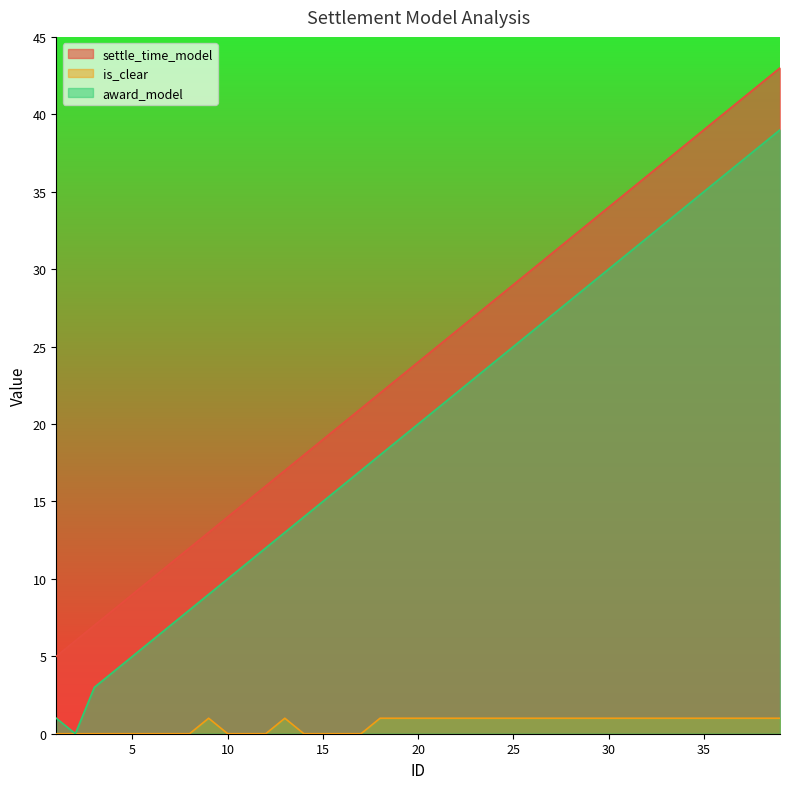

What is the difference between the second highest and minimum values in the award_model series?

38